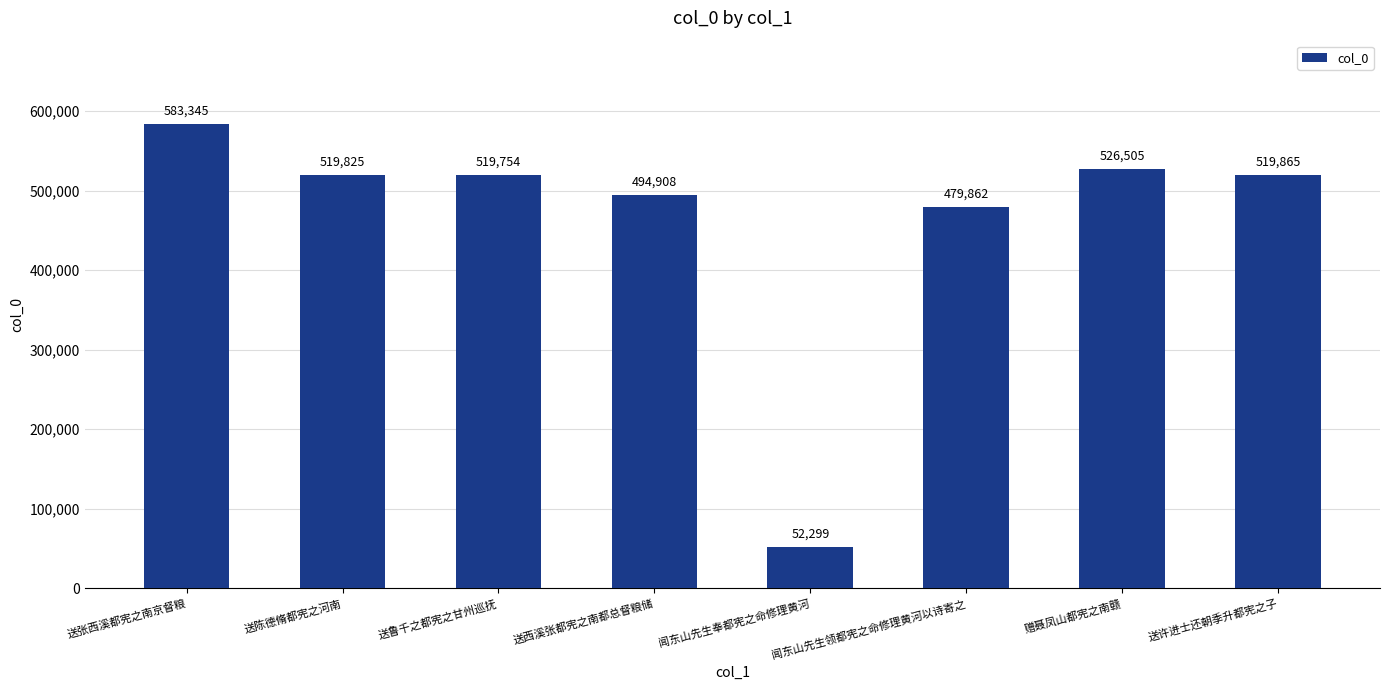

How many bars are there in total?

8